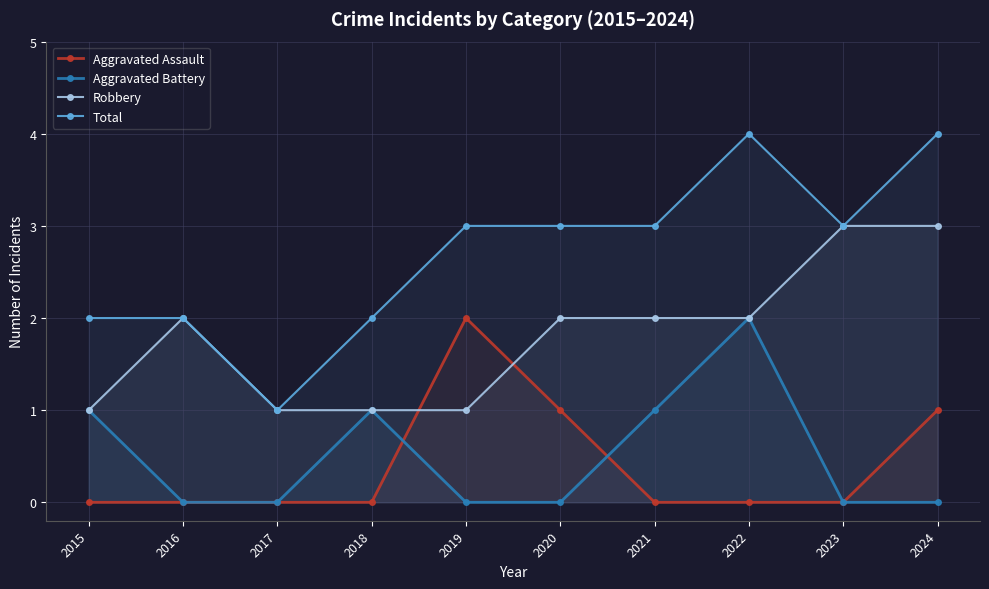

The Aggravated Battery series shows 1 at 2016. True or false?

False